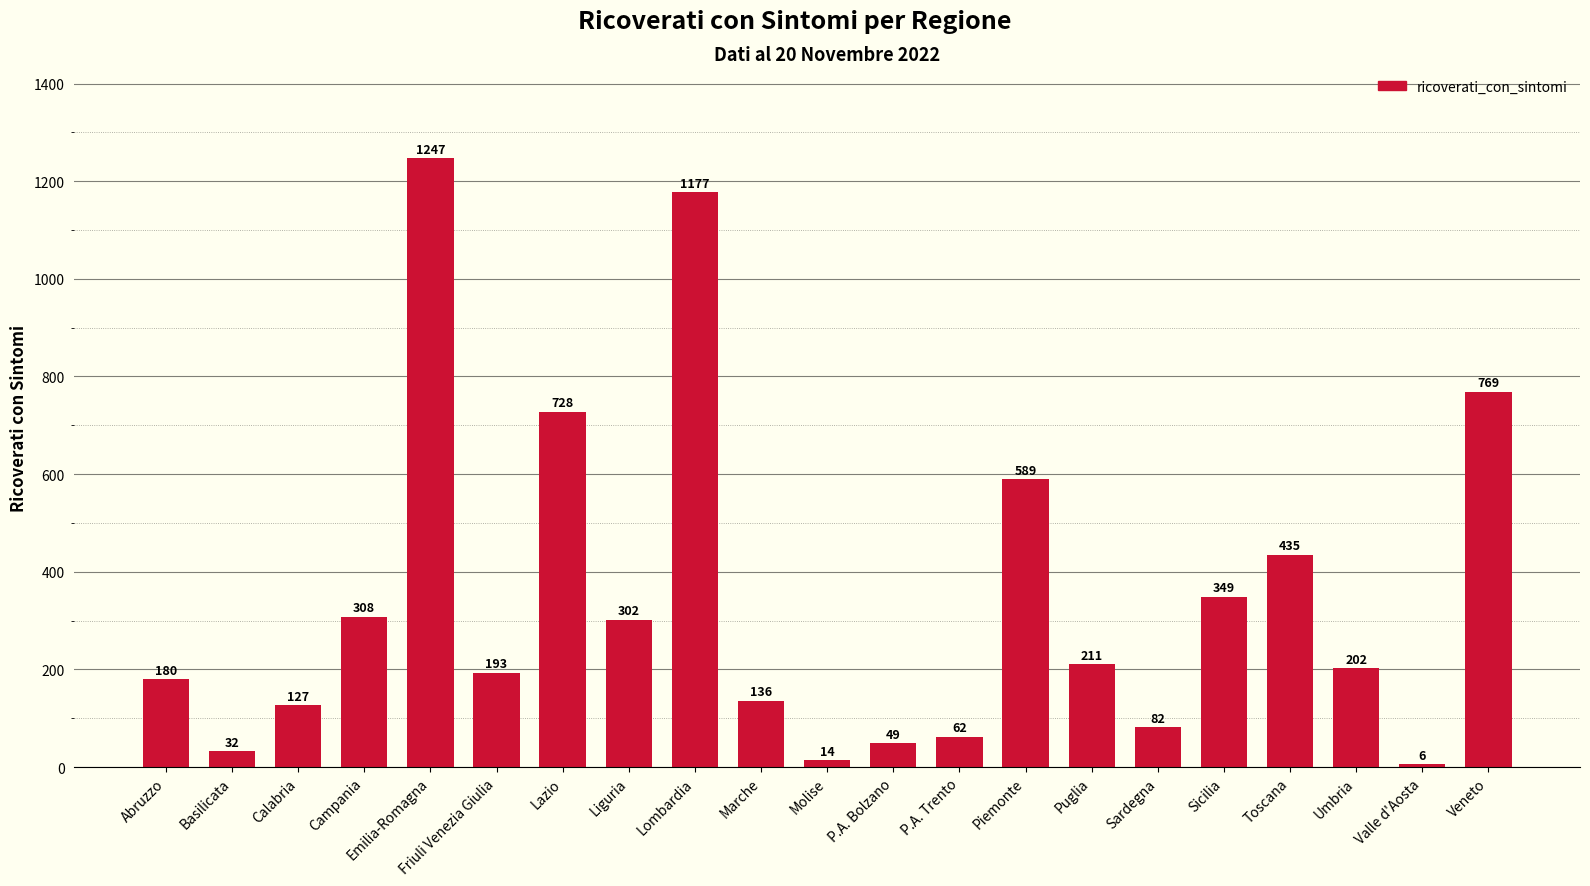

What is the difference between the values at Piemonte and Campania?

281